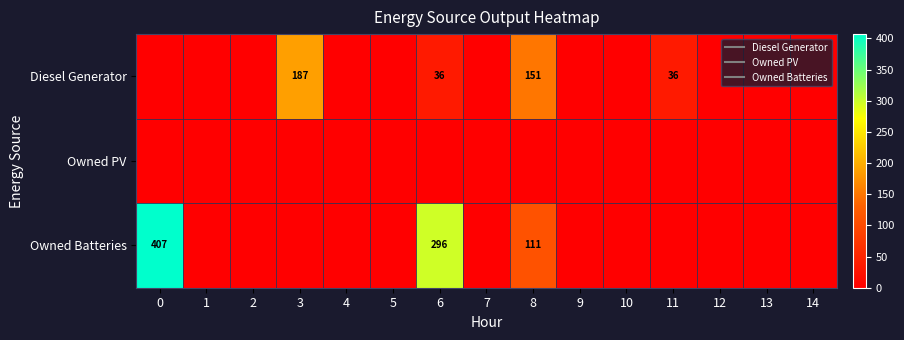

Where is Diesel Generator nearest to the value 93?

6